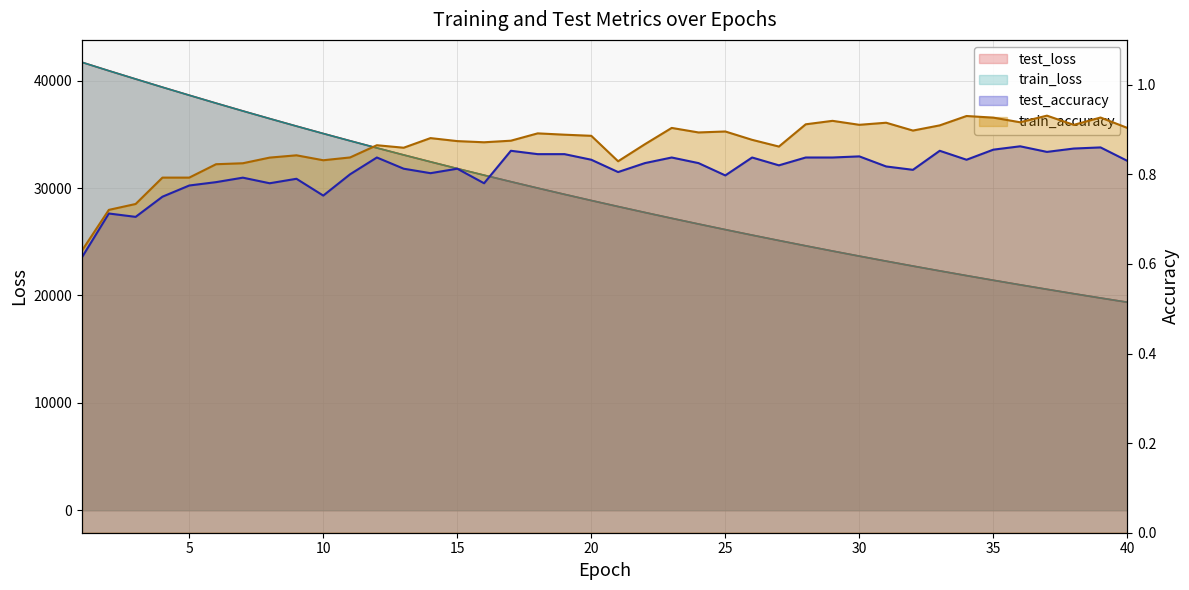

Count the test_accuracy values in the range 0 to 1.

40